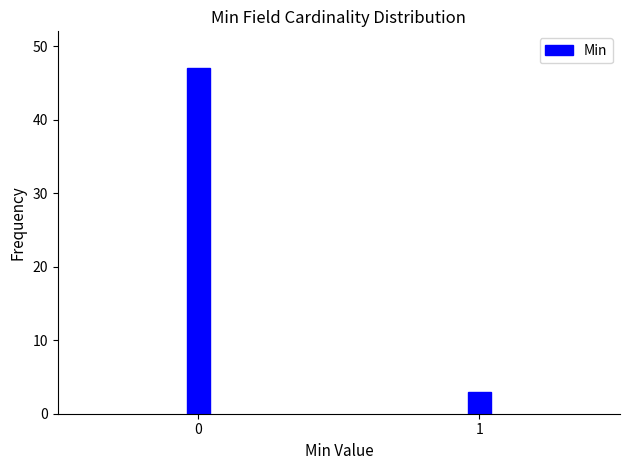

Reading left to right, what are all the values shown in this chart?

0=47	1=3